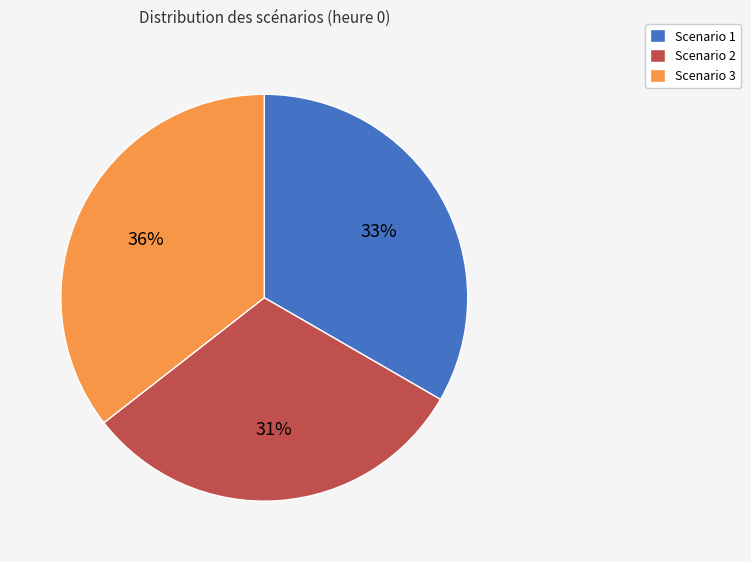

Count the number of slices in the pie.

3